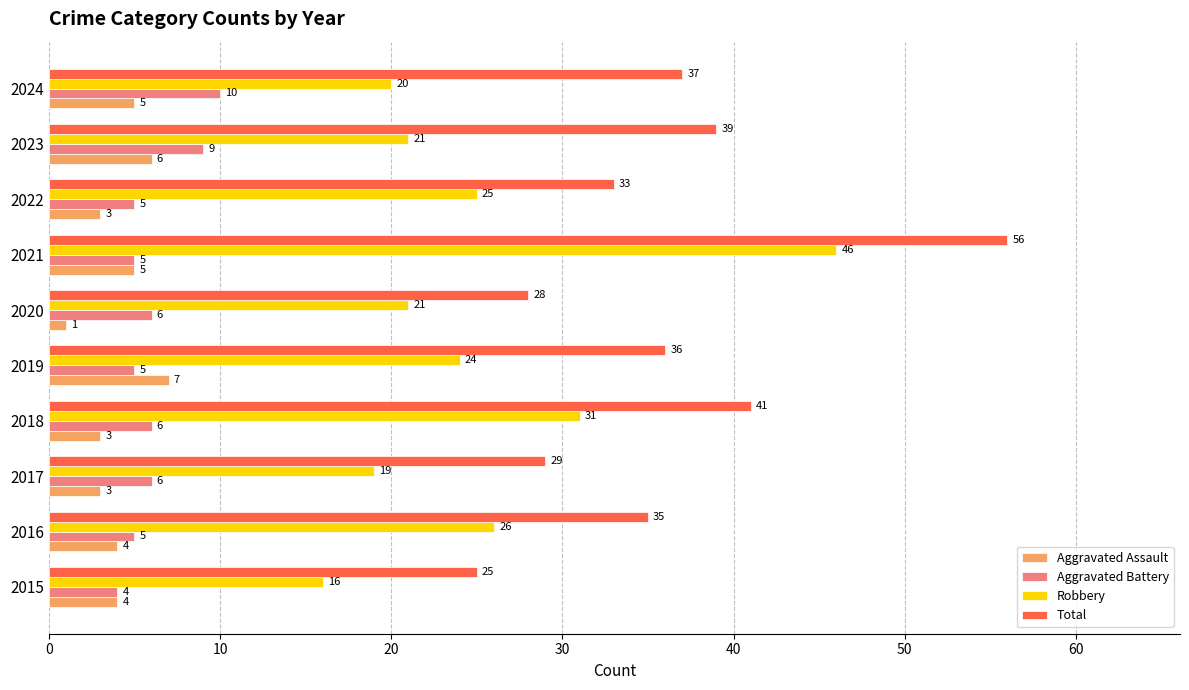

What are all the series names shown in the legend?

Aggravated Assault, Aggravated Battery, Robbery, Total